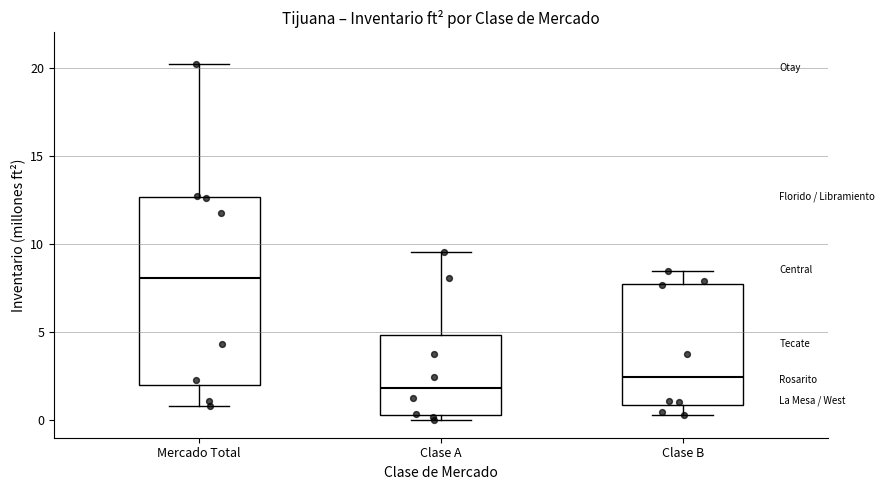

Reading left to right, read every box against the y-axis: the position of its median line, the range the box covers, and the ends of its whiskers. The values are not printed on the chart, so give them approximately, as read against the axis.

Mercado Total: median 8.0, box 2.0 to 12.5, whiskers 1.0 to 20.0
Clase A: median 2.0, box 0.5 to 5.0, whiskers 0.0 to 9.5
Clase B: median 2.5, box 1.0 to 7.5, whiskers 0.5 to 8.5